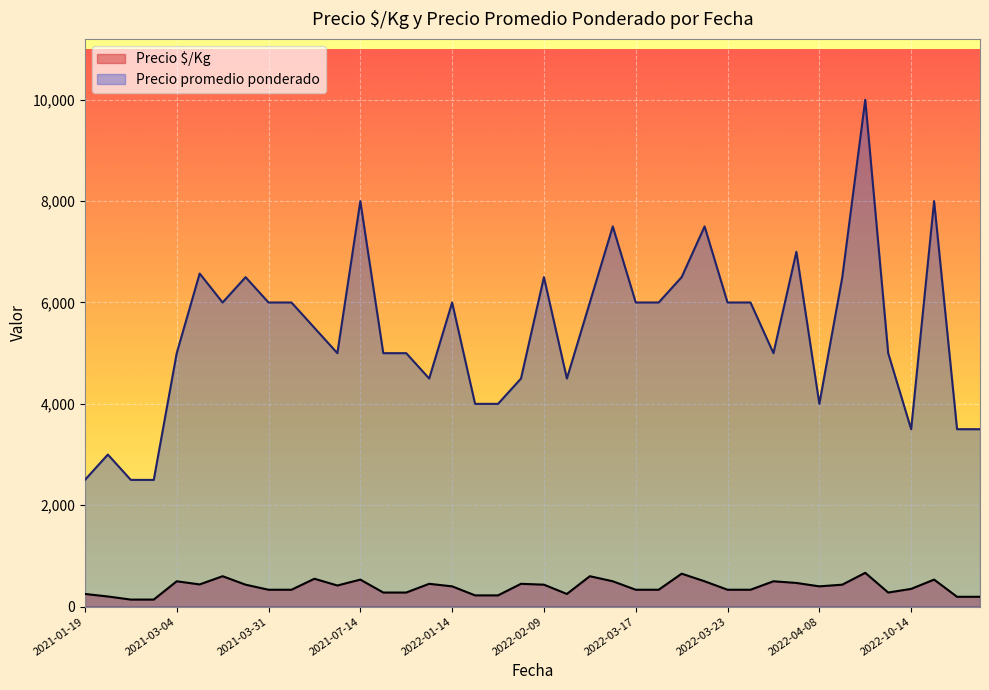

Between 2022-03-23 and 2021-03-31, which is larger?

2021-03-31